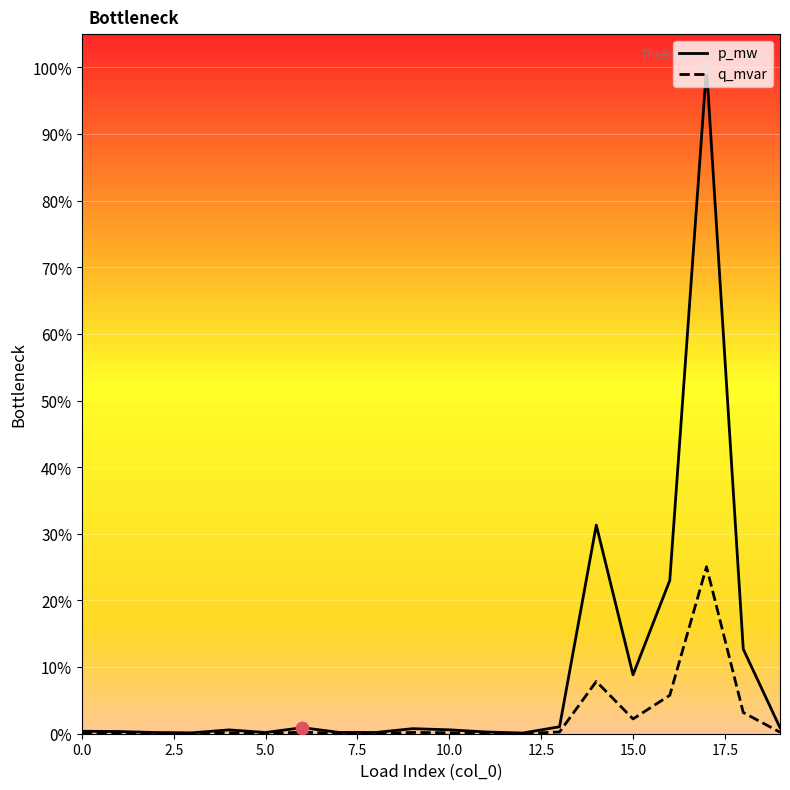

Which series has the largest total across all categories?

p_mw